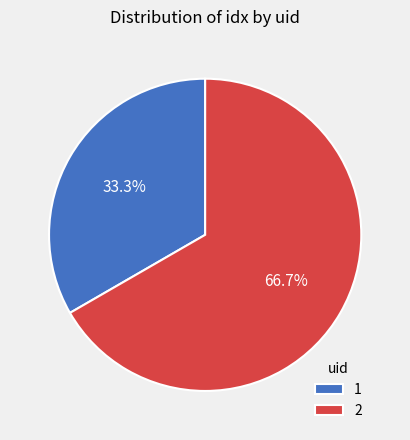

To the nearest percent, what is the difference between the 1 and 2 slice percentages?

33%